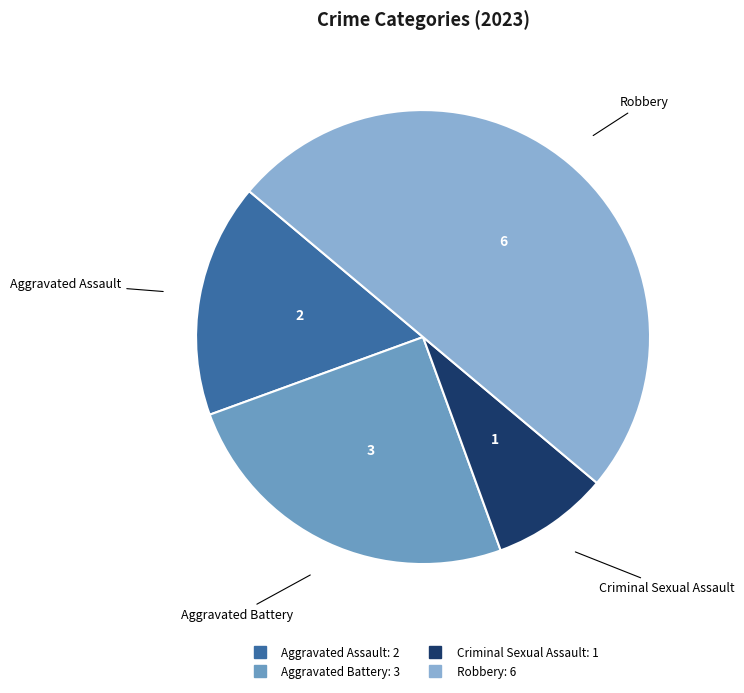

Which slice is the smallest?

Criminal Sexual Assault